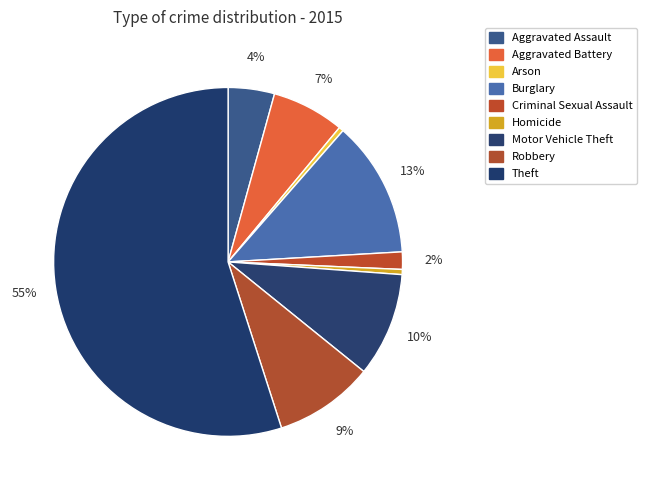

The Aggravated Assault slice represents 4% of the pie. True or false?

True